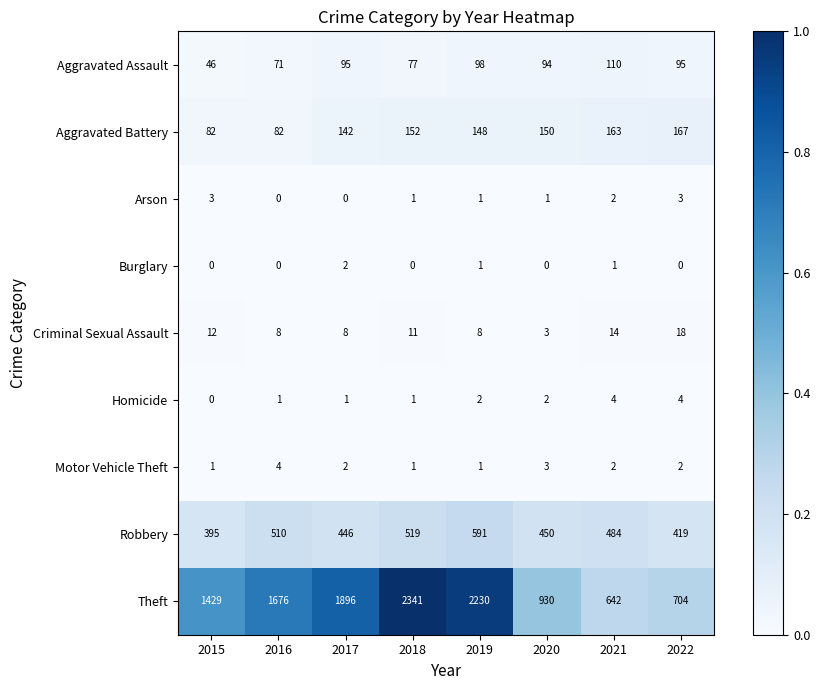

Which series has the largest range (max minus min)?

Theft